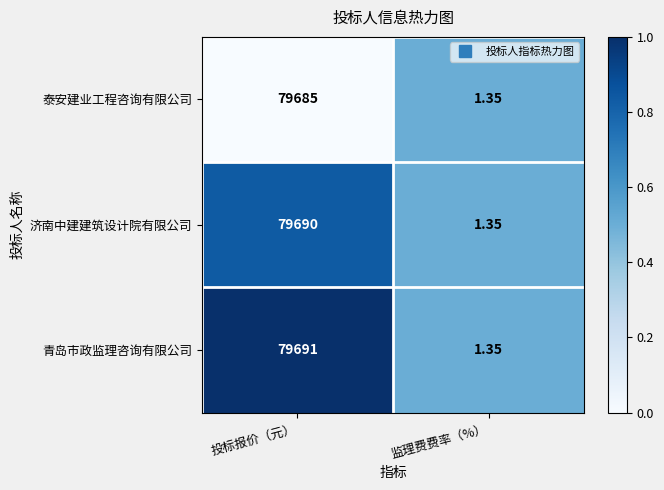

At which label does 青岛市政监理咨询有限公司 reach its peak?

投标报价（元）